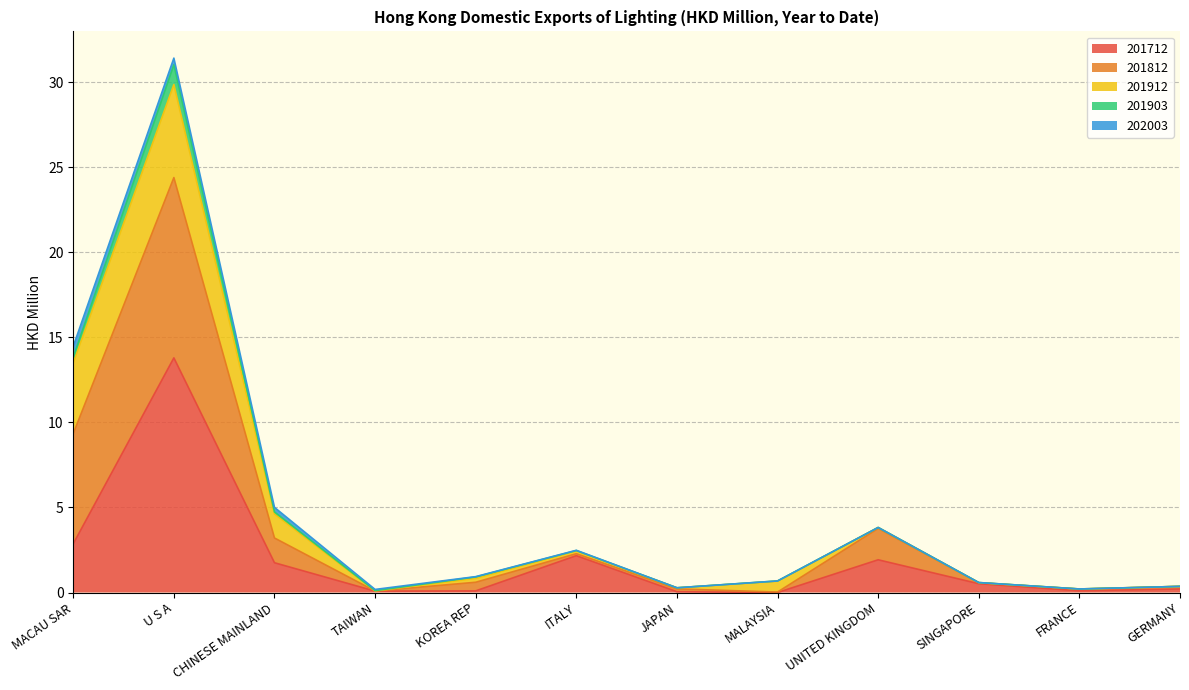

True or false: 201712 and 201903 cross at least once.

False